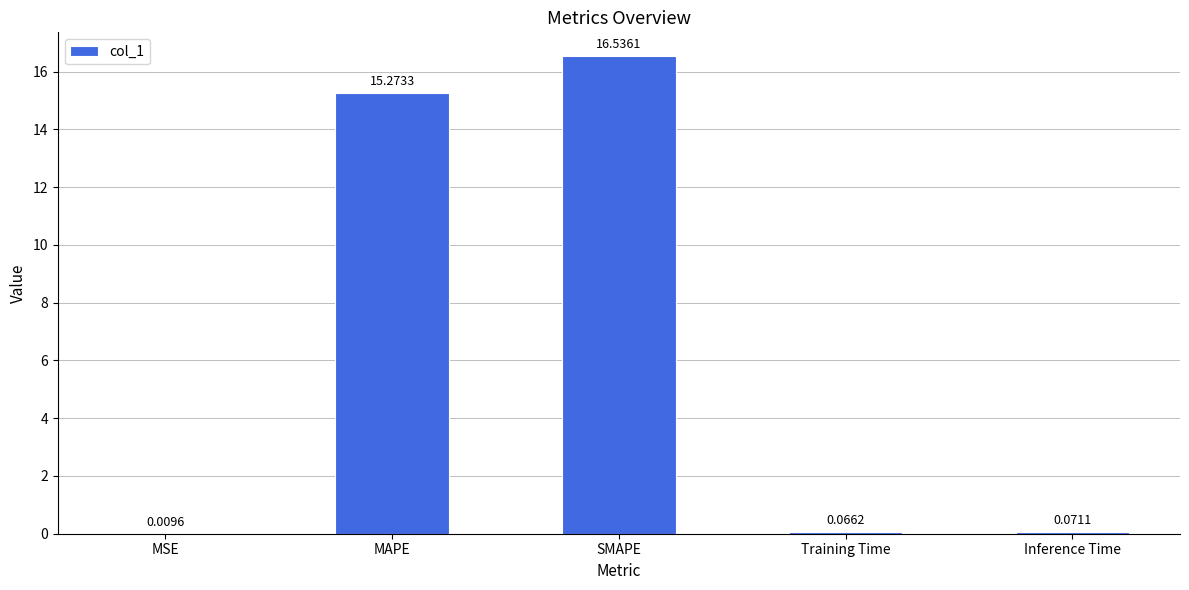

What is the sum of the values at SMAPE and Training Time?

16.6